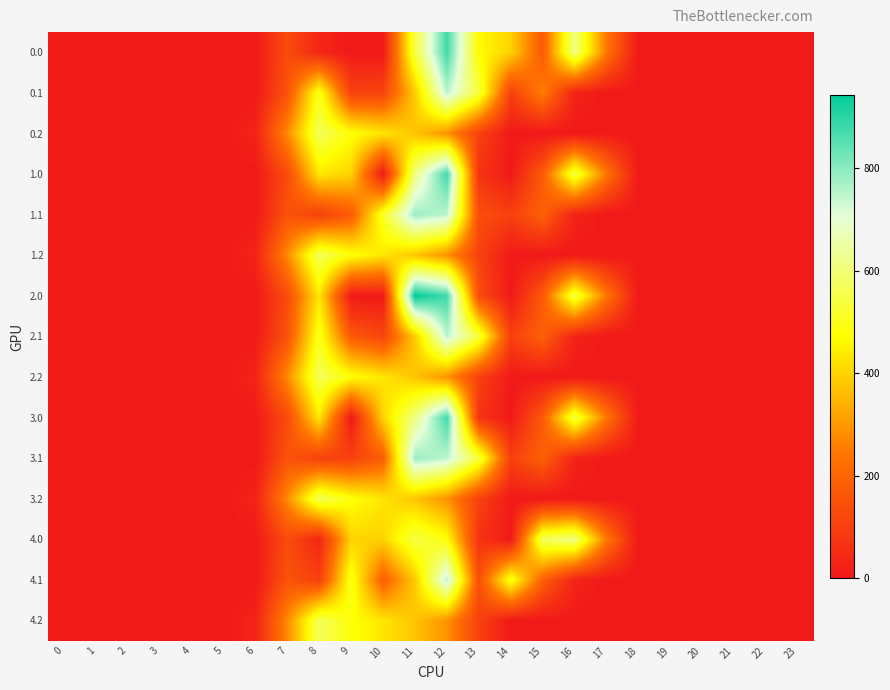

Reading left to right, what are all the values shown in this chart?

0.0: 0=0.0	1=0.0	2=0.0	3=0.0	4=0.0	5=0.0	6=0.0	7=134.3	8=35.0	9=0.0	10=0.0	11=544.3	12=876.2	13=469.2	14=398.7	15=172.8	16=613.0	17=243.5	18=0.0	19=0.0	20=0.0	21=0.0	22=0.0	23=0.0
0.1: 0=0.0	1=0.0	2=0.0	3=0.0	4=0.0	5=0.0	6=0.0	7=153.2	8=501.3	9=104.8	10=114.0	11=384.7	12=749.8	13=540.2	14=105.5	15=257.4	16=26.8	17=0.0	18=0.0	19=0.0	20=0.0	21=0.0	22=0.0	23=0.0
0.2: 0=0.0	1=0.0	2=0.0	3=0.0	4=0.0	5=0.0	6=29.3	7=276.9	8=568.5	9=480.7	10=430.5	11=374.4	12=289.5	13=107.8	14=0.0	15=0.0	16=0.0	17=0.0	18=0.0	19=0.0	20=0.0	21=0.0	22=0.0	23=0.0
1.0: 0=0.0	1=0.0	2=0.0	3=0.0	4=0.0	5=0.0	6=0.0	7=134.3	8=434.0	9=399.0	10=0.0	11=611.3	12=876.2	13=70.2	14=0.3	15=172.8	16=545.4	17=243.5	18=0.0	19=0.0	20=0.0	21=0.0	22=0.0	23=0.0
1.1: 0=0.0	1=0.0	2=0.0	3=0.0	4=0.0	5=0.0	6=0.0	7=153.2	8=102.3	9=171.8	10=513.0	11=783.7	12=749.8	13=141.2	14=105.5	15=190.4	16=26.8	17=0.0	18=0.0	19=0.0	20=0.0	21=0.0	22=0.0	23=0.0
1.2: 0=0.0	1=0.0	2=0.0	3=0.0	4=0.0	5=0.0	6=29.3	7=276.9	8=568.5	9=480.7	10=430.5	11=374.4	12=289.5	13=107.8	14=0.0	15=0.0	16=0.0	17=0.0	18=0.0	19=0.0	20=0.0	21=0.0	22=0.0	23=0.0
2.0: 0=0.0	1=0.0	2=0.0	3=0.0	4=0.0	5=0.0	6=0.0	7=134.3	8=434.0	9=0.0	10=0.0	11=943.3	12=876.2	13=137.3	14=0.3	15=172.8	16=545.4	17=243.5	18=0.0	19=0.0	20=0.0	21=0.0	22=0.0	23=0.0
2.1: 0=0.0	1=0.0	2=0.0	3=0.0	4=0.0	5=0.0	6=0.0	7=153.2	8=501.3	9=171.8	10=114.0	11=384.7	12=749.8	13=540.2	14=105.5	15=190.4	16=26.8	17=0.0	18=0.0	19=0.0	20=0.0	21=0.0	22=0.0	23=0.0
2.2: 0=0.0	1=0.0	2=0.0	3=0.0	4=0.0	5=0.0	6=29.3	7=276.9	8=568.5	9=480.7	10=430.5	11=374.4	12=289.5	13=107.8	14=0.0	15=0.0	16=0.0	17=0.0	18=0.0	19=0.0	20=0.0	21=0.0	22=0.0	23=0.0
3.0: 0=0.0	1=0.0	2=0.0	3=0.0	4=0.0	5=0.0	6=0.0	7=134.3	8=434.0	9=0.0	10=399.0	11=611.3	12=876.2	13=70.2	14=0.3	15=172.8	16=545.4	17=243.5	18=0.0	19=0.0	20=0.0	21=0.0	22=0.0	23=0.0
3.1: 0=0.0	1=0.0	2=0.0	3=0.0	4=0.0	5=0.0	6=0.0	7=153.2	8=102.3	9=104.8	10=181.0	11=783.7	12=749.8	13=540.2	14=105.5	15=190.4	16=26.8	17=0.0	18=0.0	19=0.0	20=0.0	21=0.0	22=0.0	23=0.0
3.2: 0=0.0	1=0.0	2=0.0	3=0.0	4=0.0	5=0.0	6=29.3	7=276.9	8=568.5	9=480.7	10=430.5	11=374.4	12=289.5	13=107.8	14=0.0	15=0.0	16=0.0	17=0.0	18=0.0	19=0.0	20=0.0	21=0.0	22=0.0	23=0.0
4.0: 0=0.0	1=0.0	2=0.0	3=0.0	4=0.0	5=0.0	6=0.0	7=134.3	8=35.0	9=398.4	10=399.0	11=544.3	12=477.2	13=70.2	14=0.3	15=571.8	16=613.0	17=243.5	18=0.0	19=0.0	20=0.0	21=0.0	22=0.0	23=0.0
4.1: 0=0.0	1=0.0	2=0.0	3=0.0	4=0.0	5=0.0	6=0.0	7=153.2	8=102.3	9=503.8	10=181.0	11=384.7	12=749.8	13=141.2	14=504.5	15=190.4	16=26.8	17=0.0	18=0.0	19=0.0	20=0.0	21=0.0	22=0.0	23=0.0
4.2: 0=0.0	1=0.0	2=0.0	3=0.0	4=0.0	5=0.0	6=29.3	7=276.9	8=568.5	9=480.7	10=430.5	11=374.4	12=289.5	13=107.8	14=0.0	15=0.0	16=0.0	17=0.0	18=0.0	19=0.0	20=0.0	21=0.0	22=0.0	23=0.0